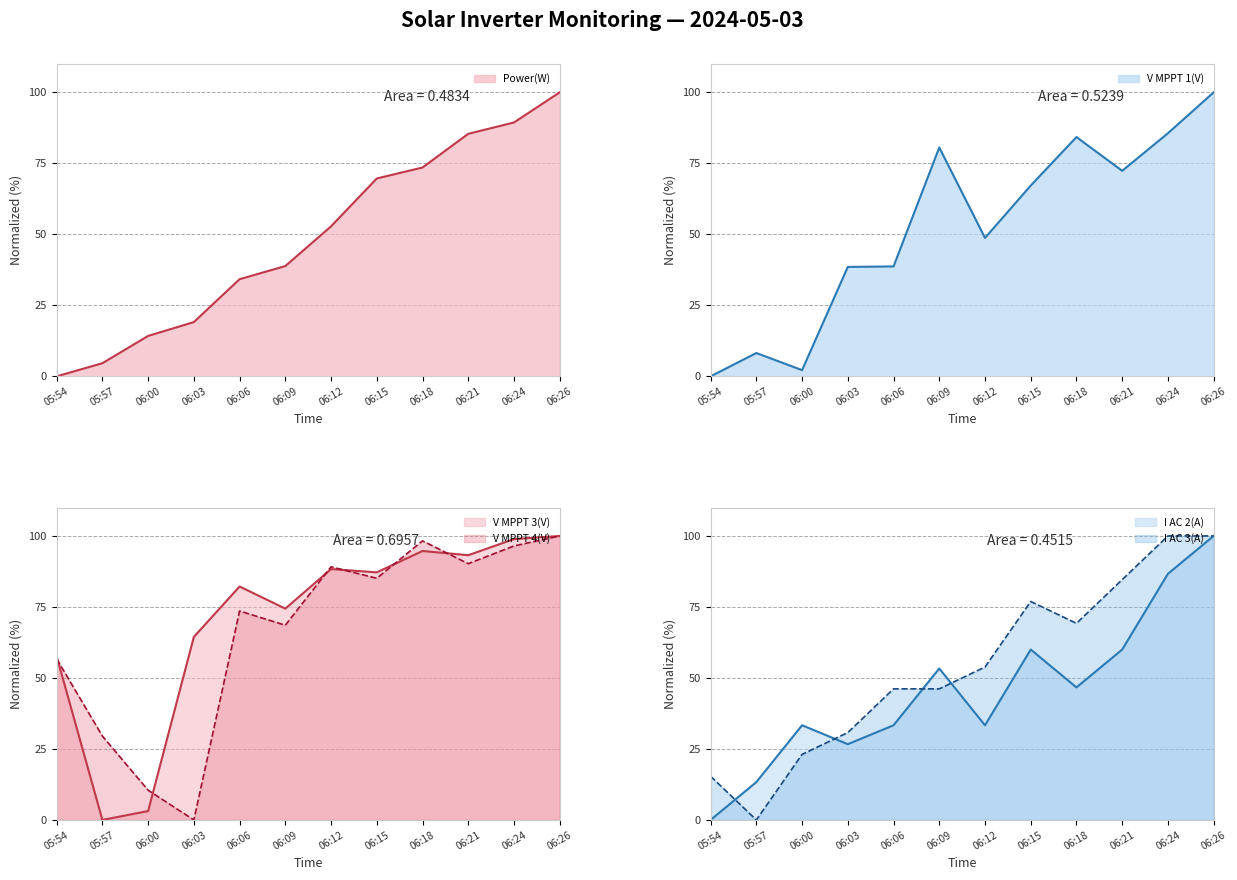

Which series changed the most between 05:54 and 06:24?

Power(W)